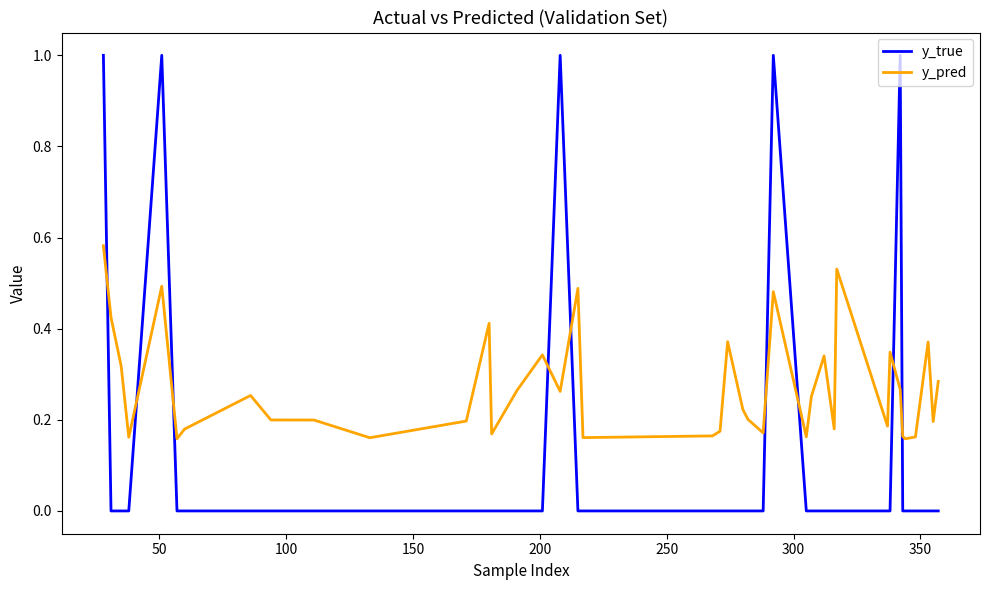

Which series has the widest spread of values?

y_true